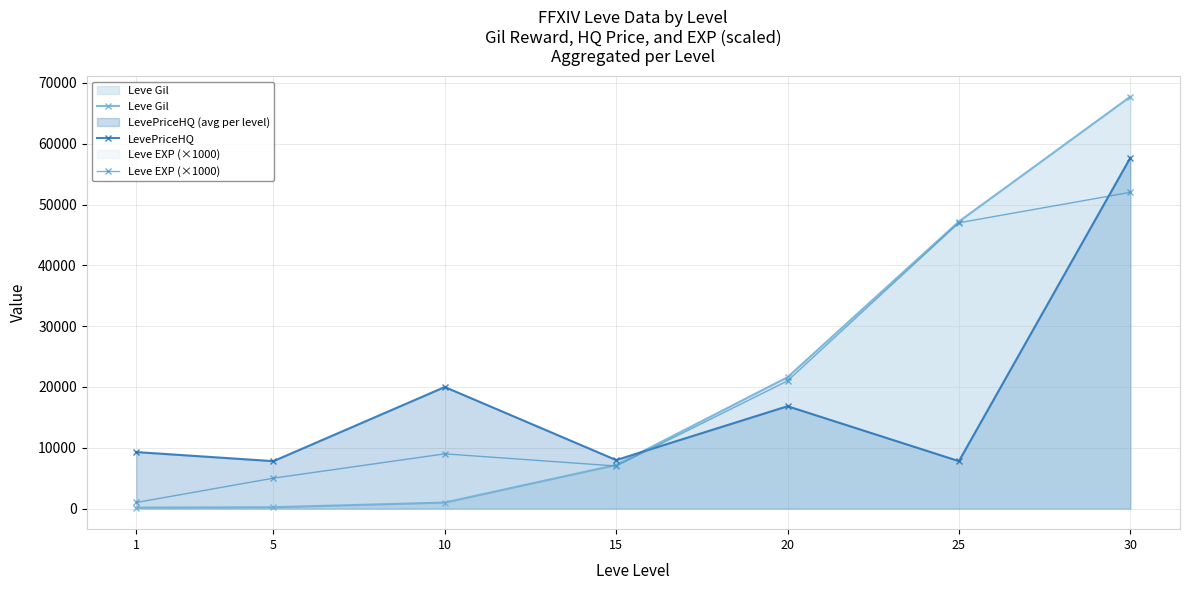

True or false: Leve EXP (×1000) has a value of 47000.0 at 25.

True